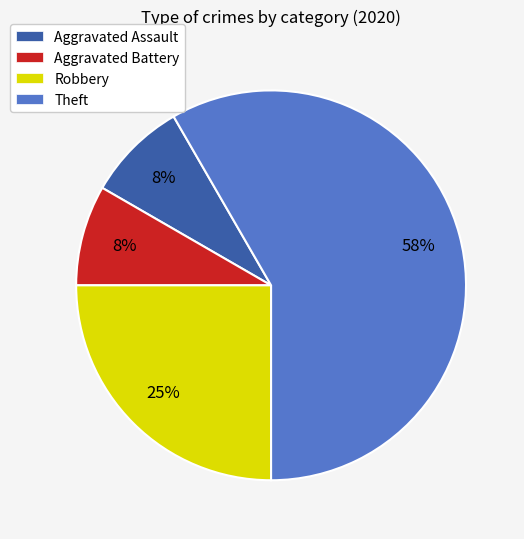

What is the largest slice in the pie chart?

Theft